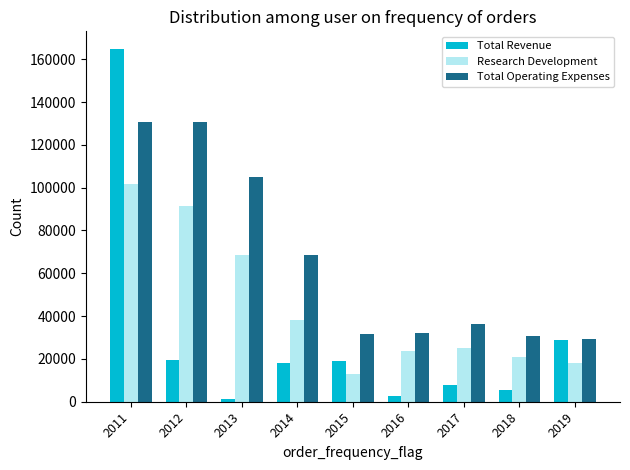

What is the approximate value of Research Development at 2011, to the nearest 100?

101700